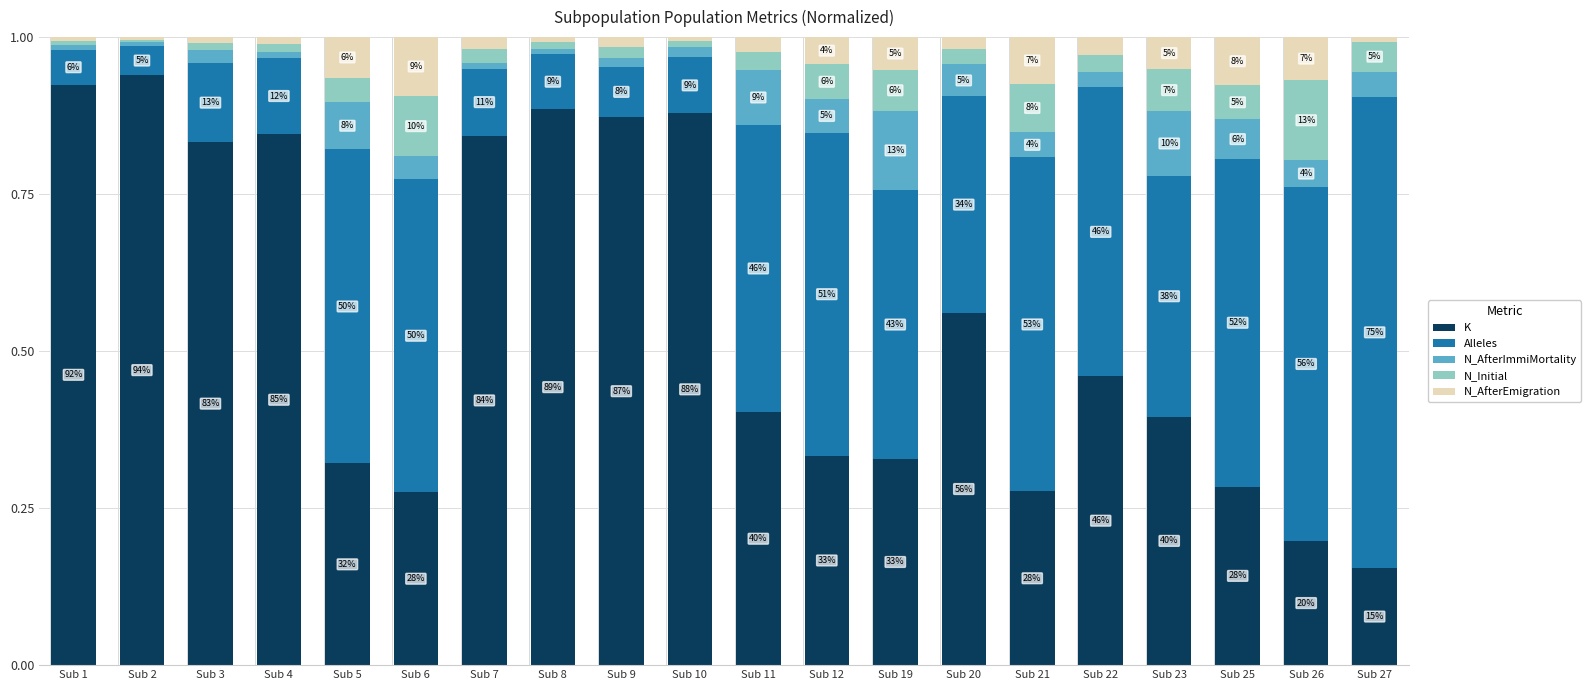

Are the bars horizontal?

No